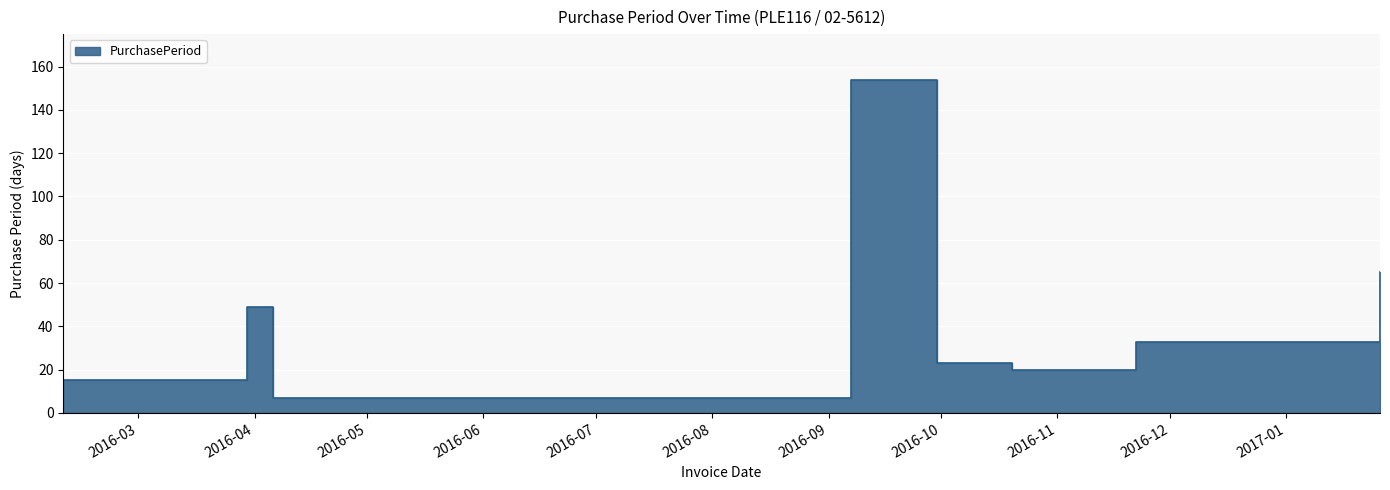

How many lines are shown in the chart?

1